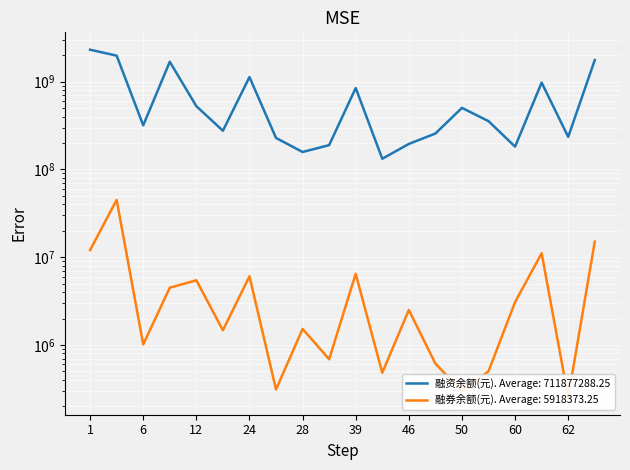

How many values in the 融资余额(元) series exceed 354854642?

9